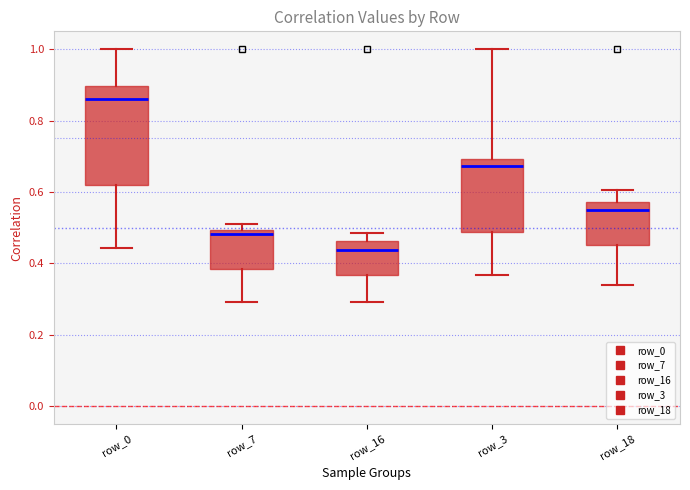

Which box is the tallest, from its lower edge to its upper edge?

row_0